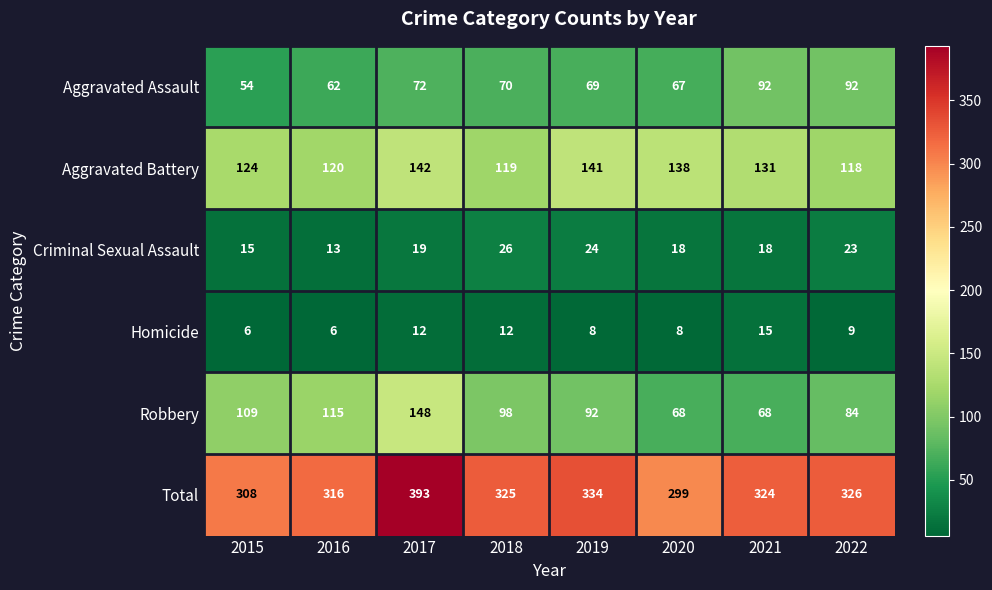

The Aggravated Battery series shows 90 at 2019. True or false?

False